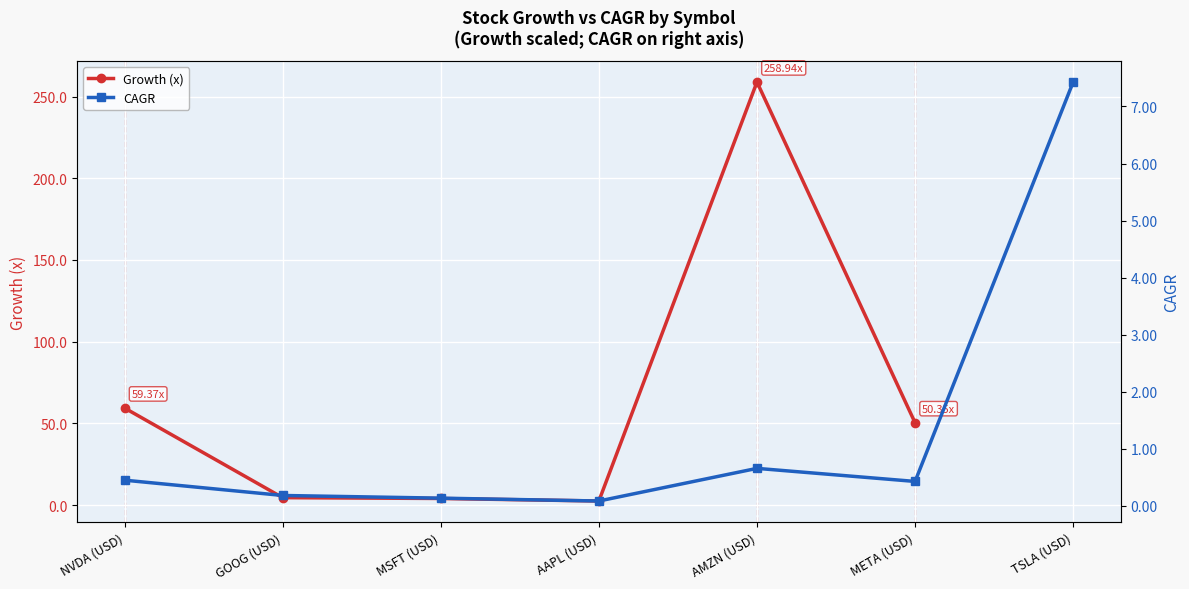

At which category does CAGR reach its first local valley?

AAPL (USD)